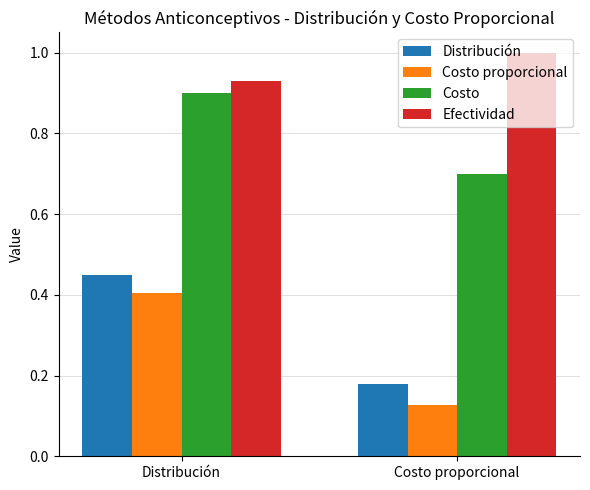

At which label does Efectividad reach its minimum?

Distribución